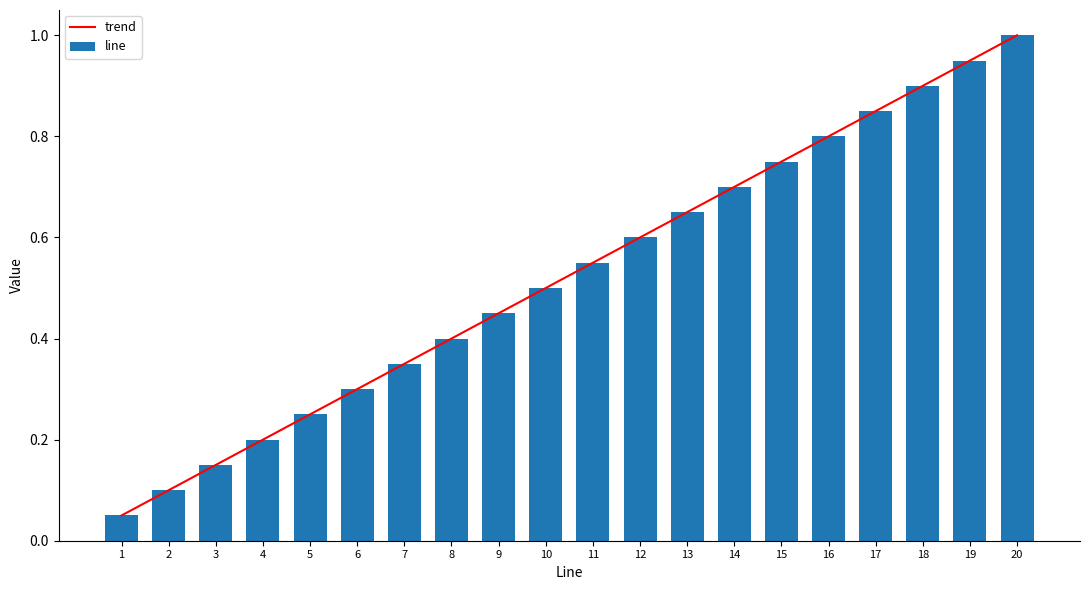

Reading left to right, list all the values displayed in this chart.

0.1	0.1	0.1	0.2	0.2	0.3	0.3	0.4	0.5	0.5	0.6	0.6	0.7	0.7	0.8	0.8	0.8	0.9	0.9	1.0